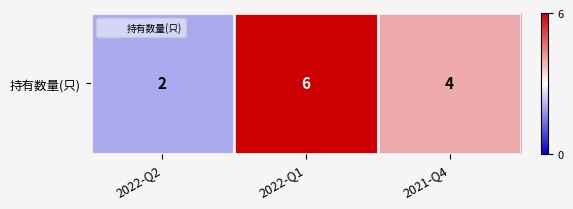

Where is the data nearest to the value 4?

2021-Q4